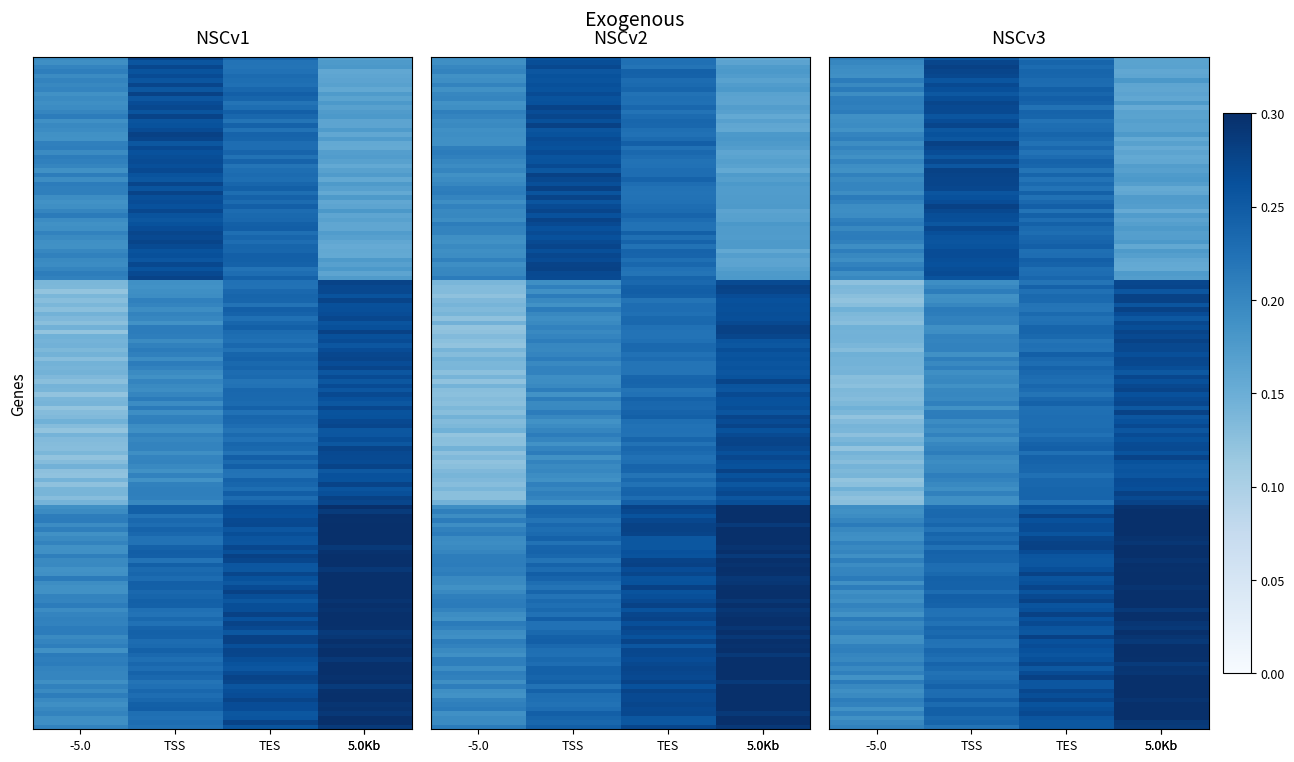

Is it true that What is 5 + 3? equals 4.4 at TES?

False